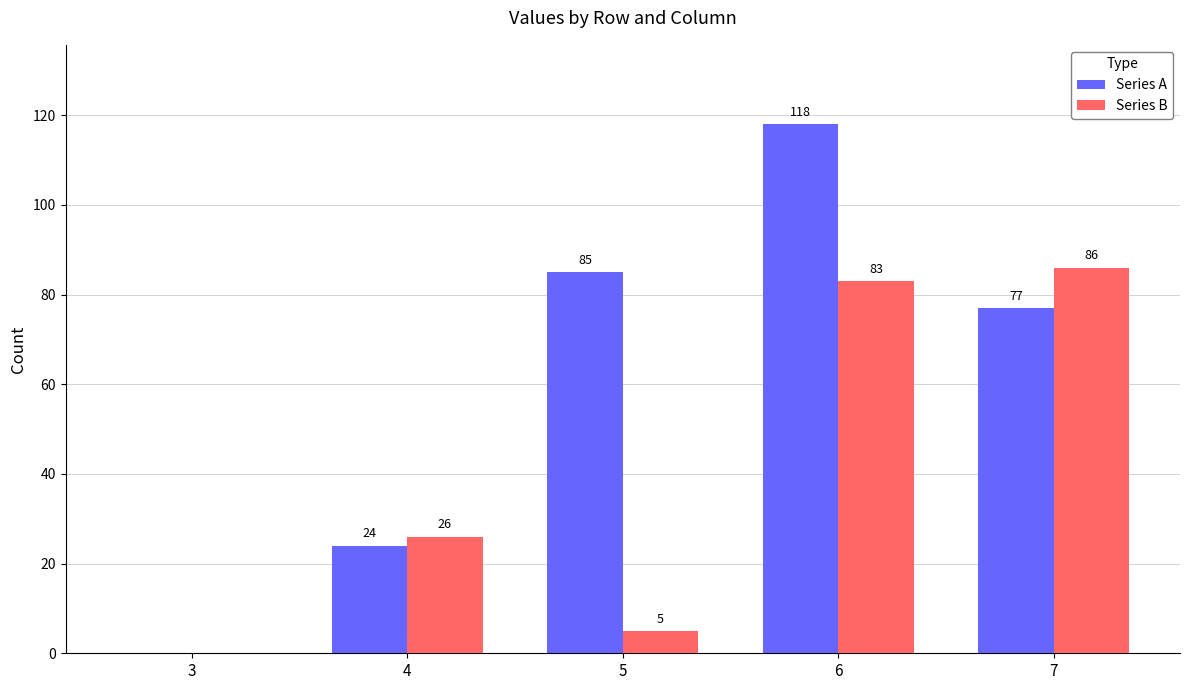

How many series are shown in this chart?

2